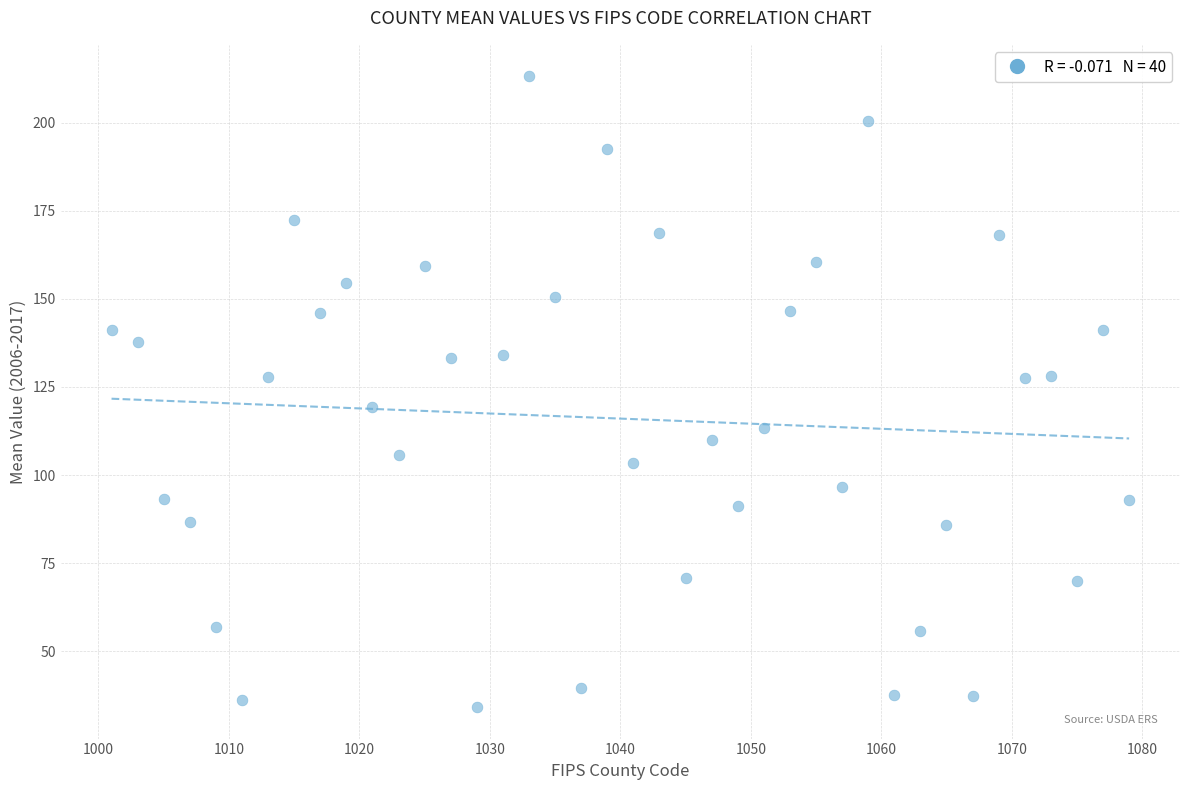

What is the range of Y values (max minus min)?

179.0